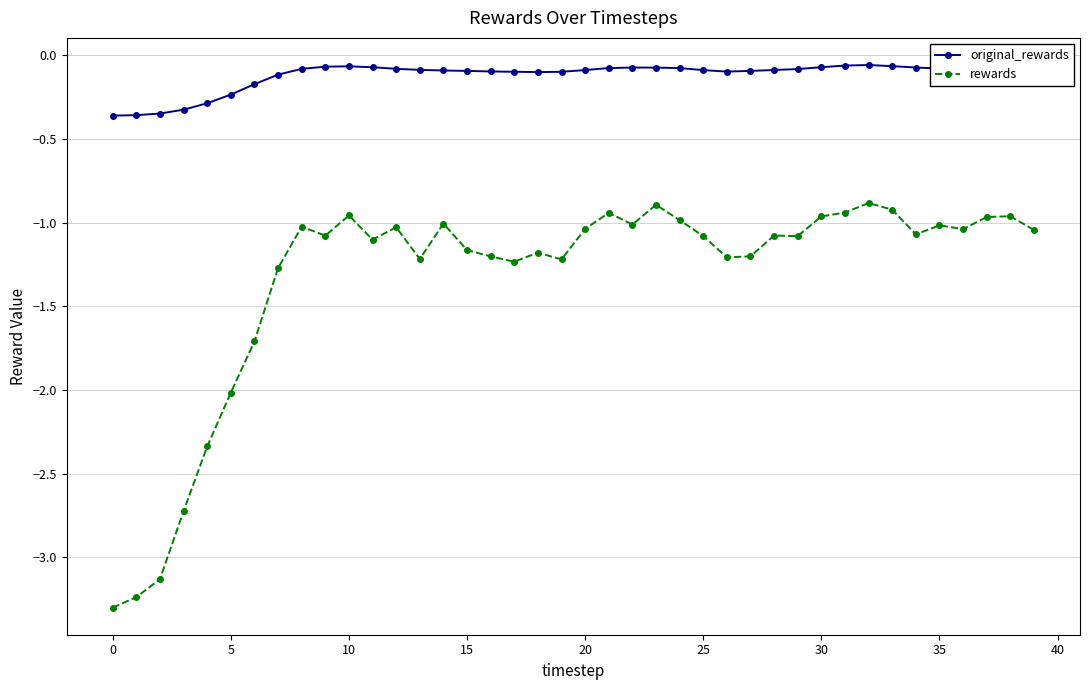

What is the smallest value displayed?

-3.3